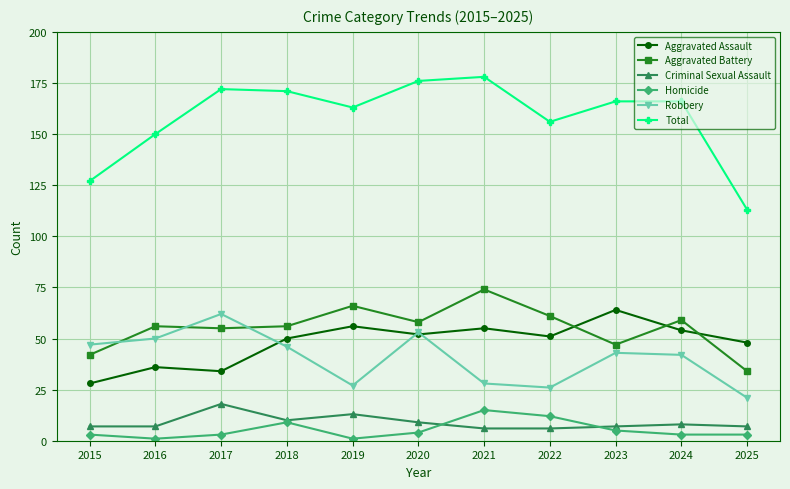

True or false: Robbery has more than 0 interior local peaks.

True